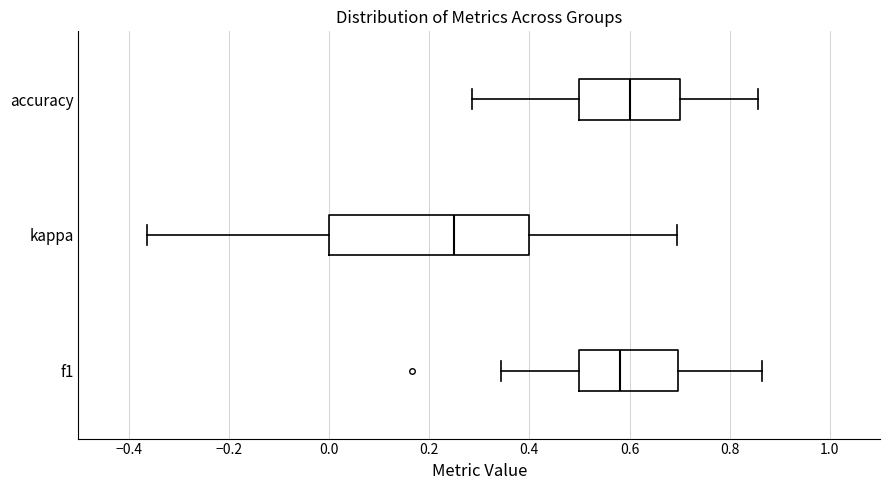

Which box's median line is the furthest to the right?

accuracy